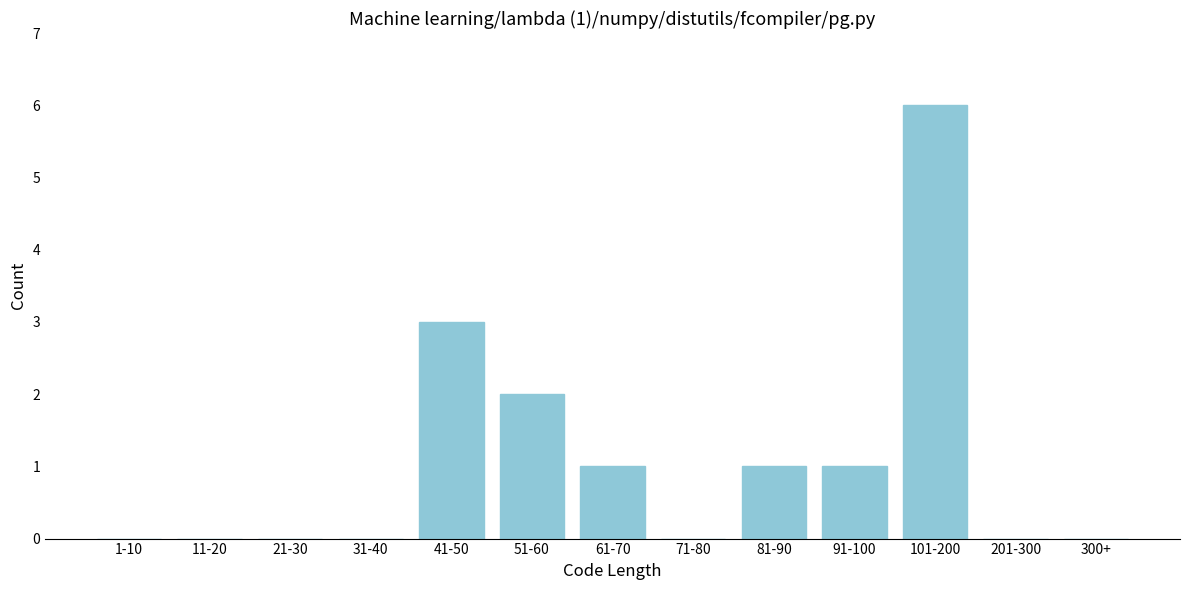

Reading right to left, transcribe all the data shown in this chart.

300+=0	201-300=0	101-200=6	91-100=1	81-90=1	71-80=0	61-70=1	51-60=2	41-50=3	31-40=0	21-30=0	11-20=0	1-10=0